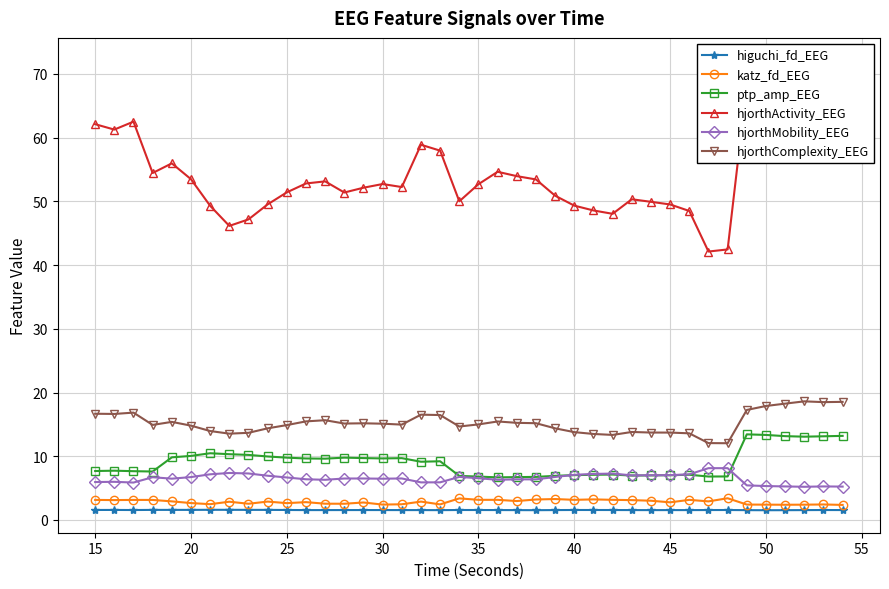

What is the value of the hjorthMobility_EEG point at the 40th from the left?

5.2